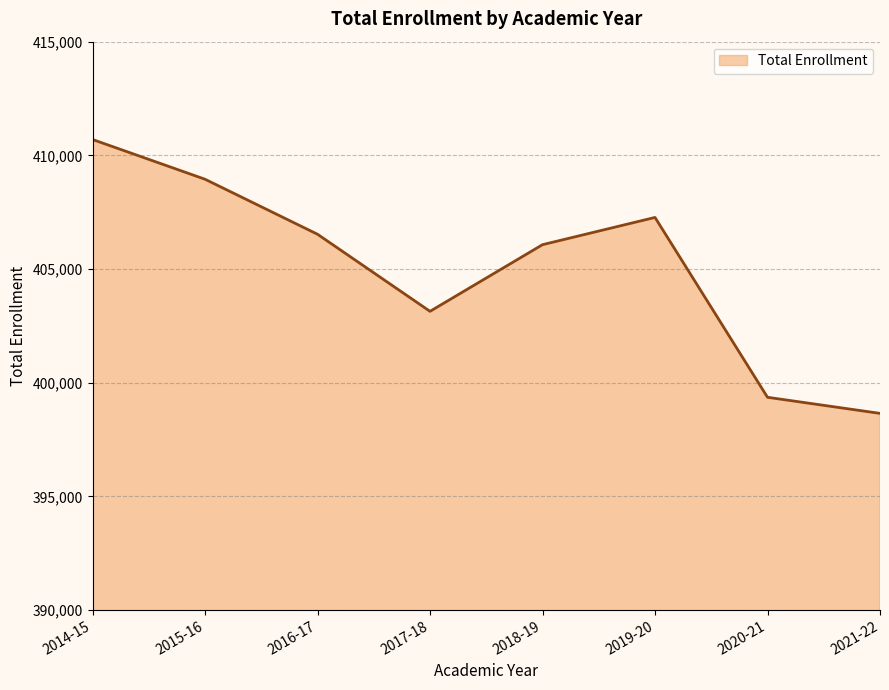

The value at 2021-22 is 398648. True or false?

True